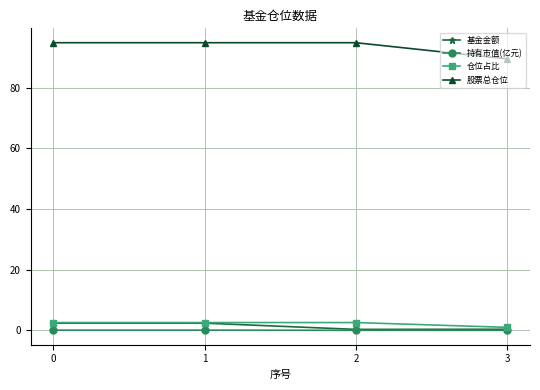

Is the value of 仓位占比 at 1 greater than the value of 持有市值(亿元) at 3?

Yes